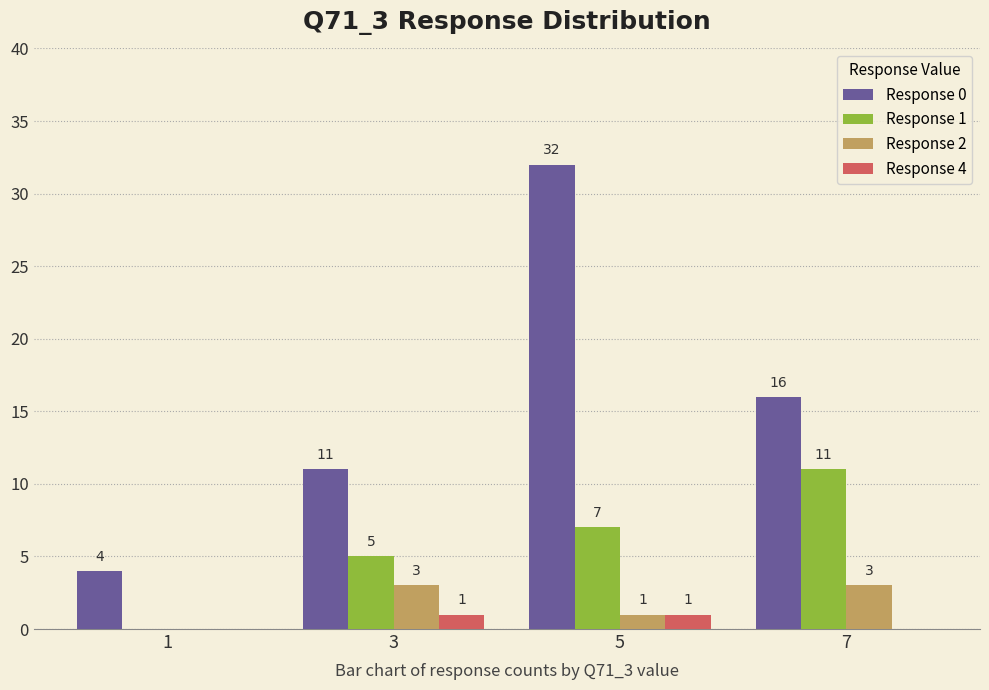

Is it true that Response 1 equals 11 at 7?

True